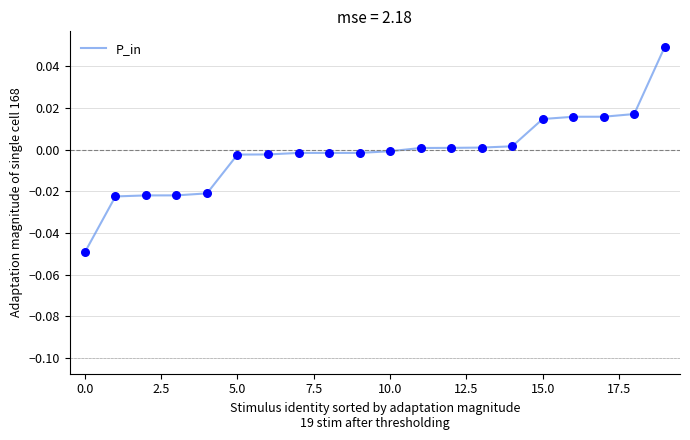

Is this an area chart (filled region under the line)?

No